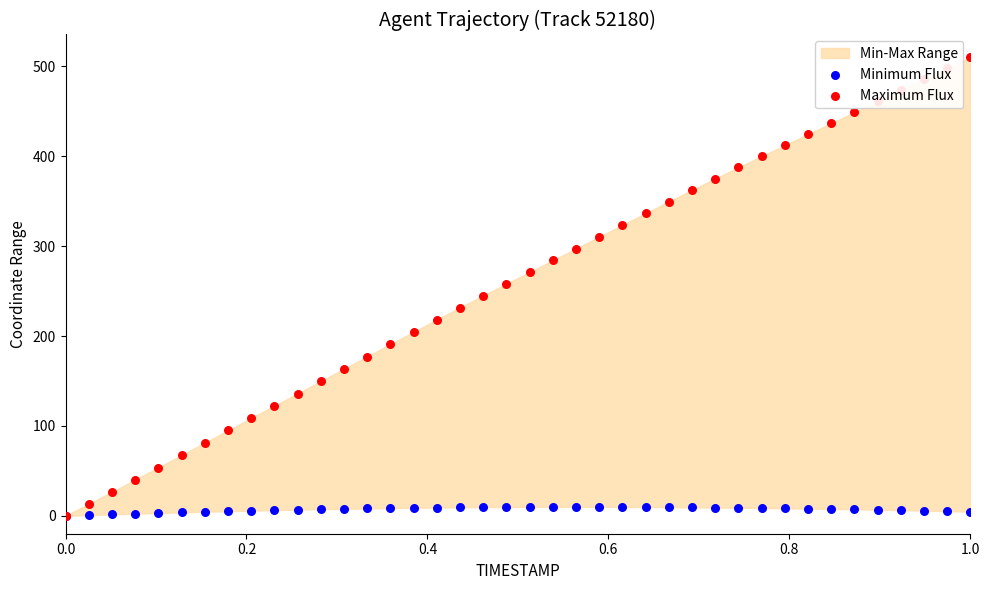

Which series reaches the minimum Y coordinate?

Minimum Flux